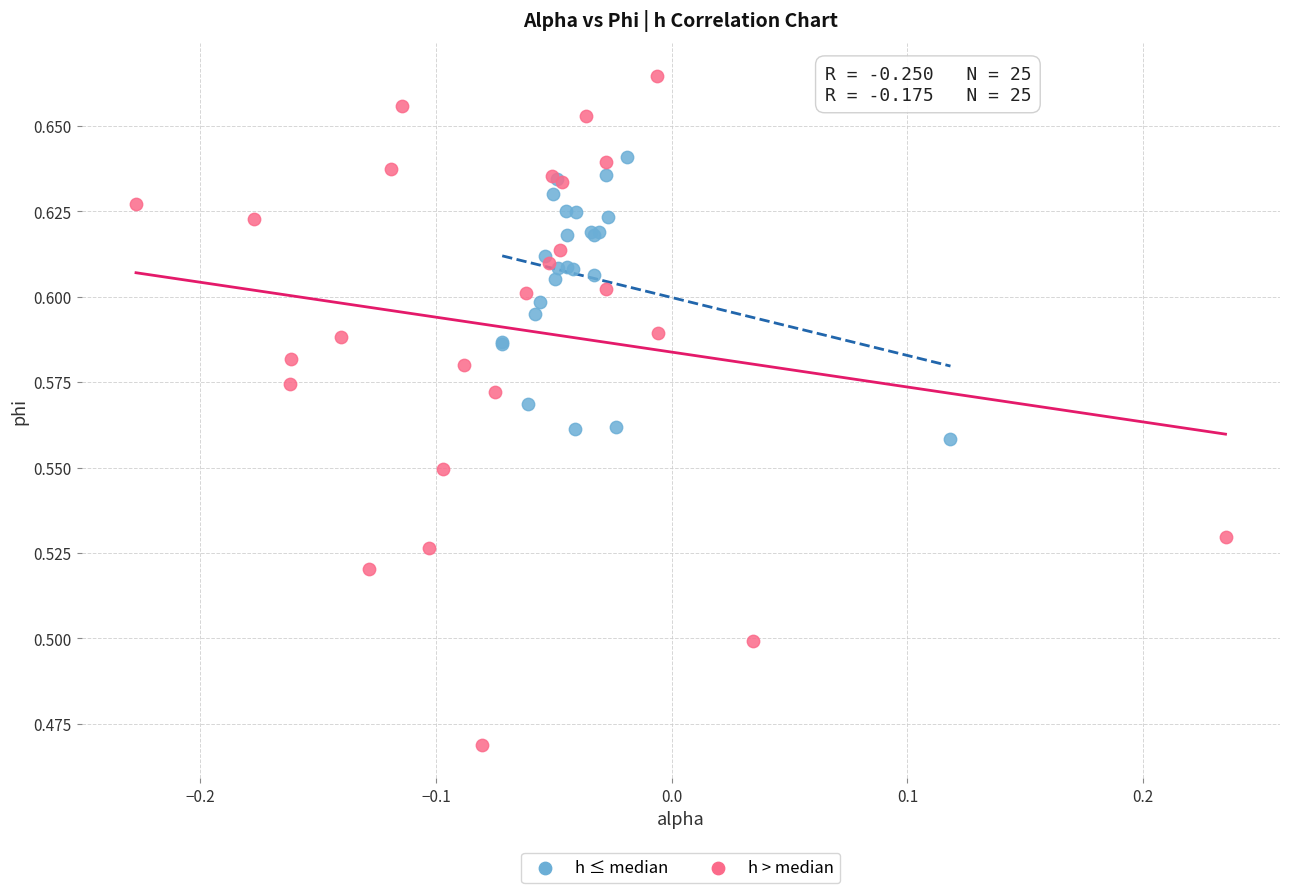

Which series has the widest spread of Y values?

h > median